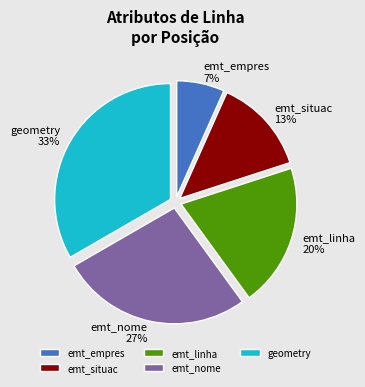

What is the largest slice in the pie chart?

geometry